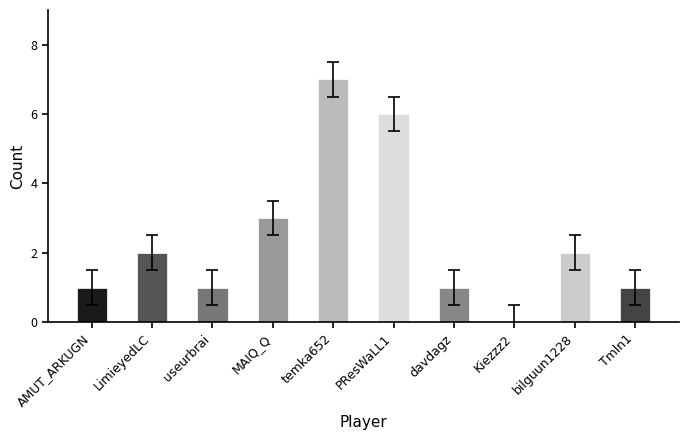

How many distinct data groups are displayed?

1